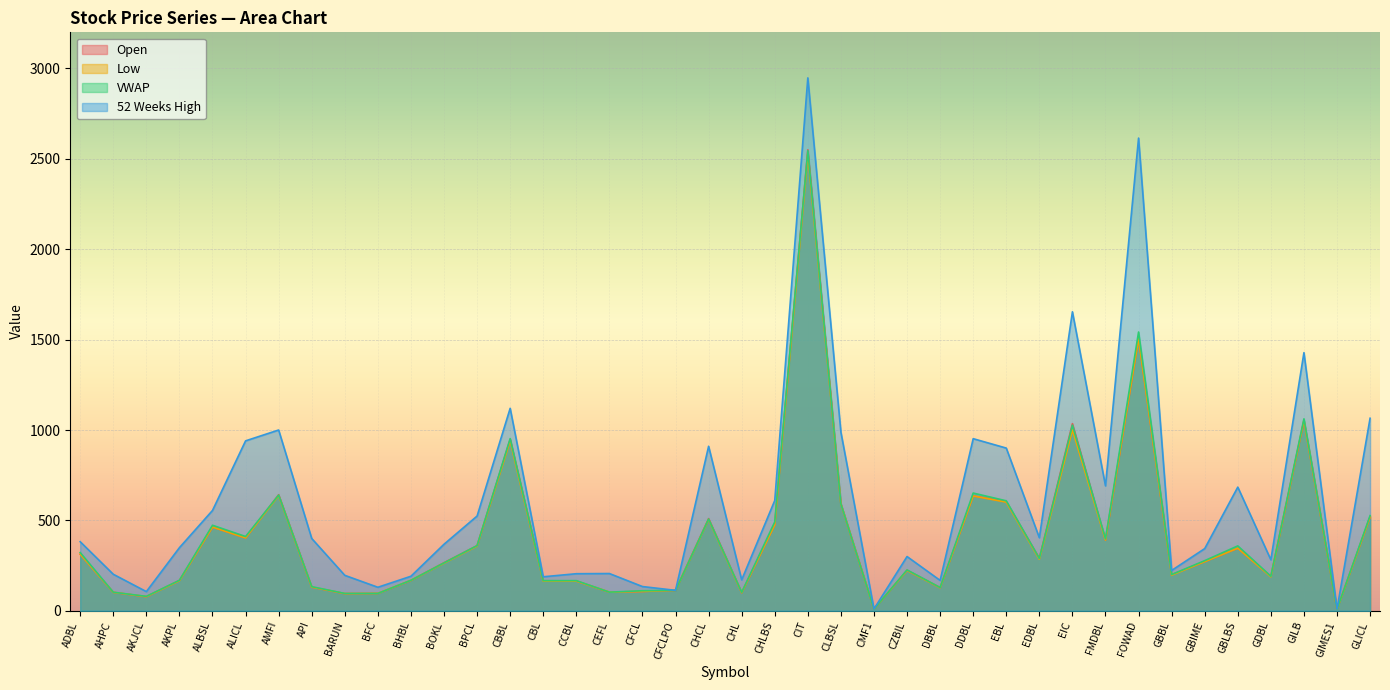

True or false: 52 Weeks High has a value of 188.0 at CBL.

True